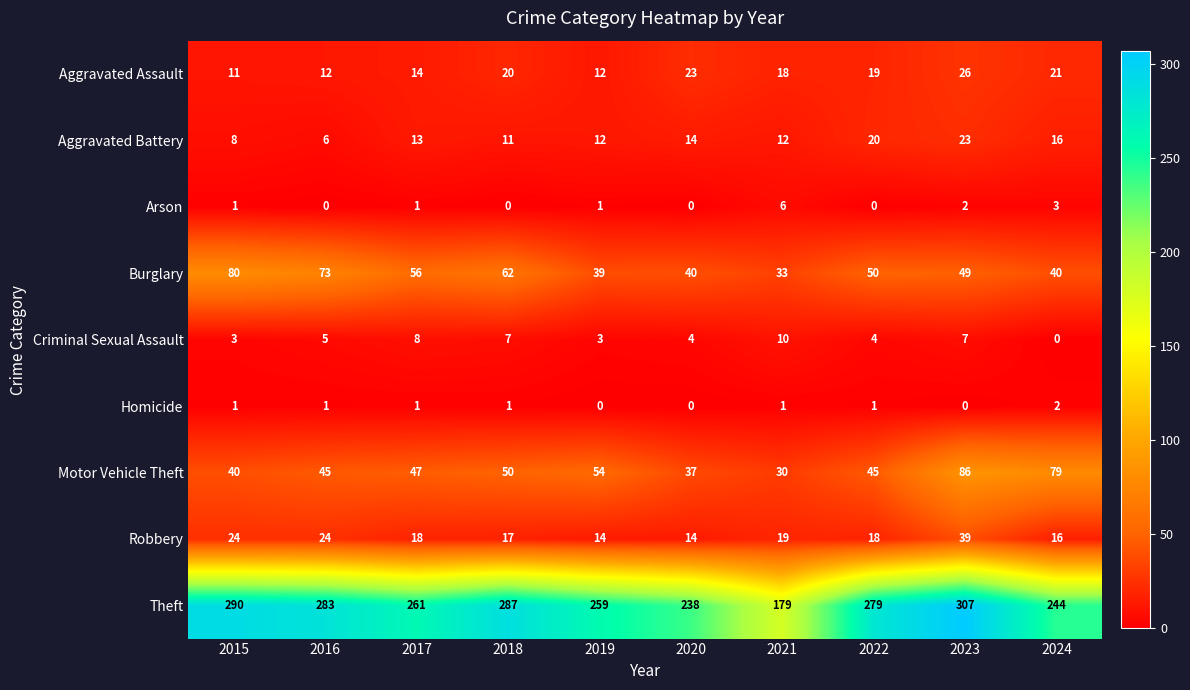

Count the number of data series in this chart.

9